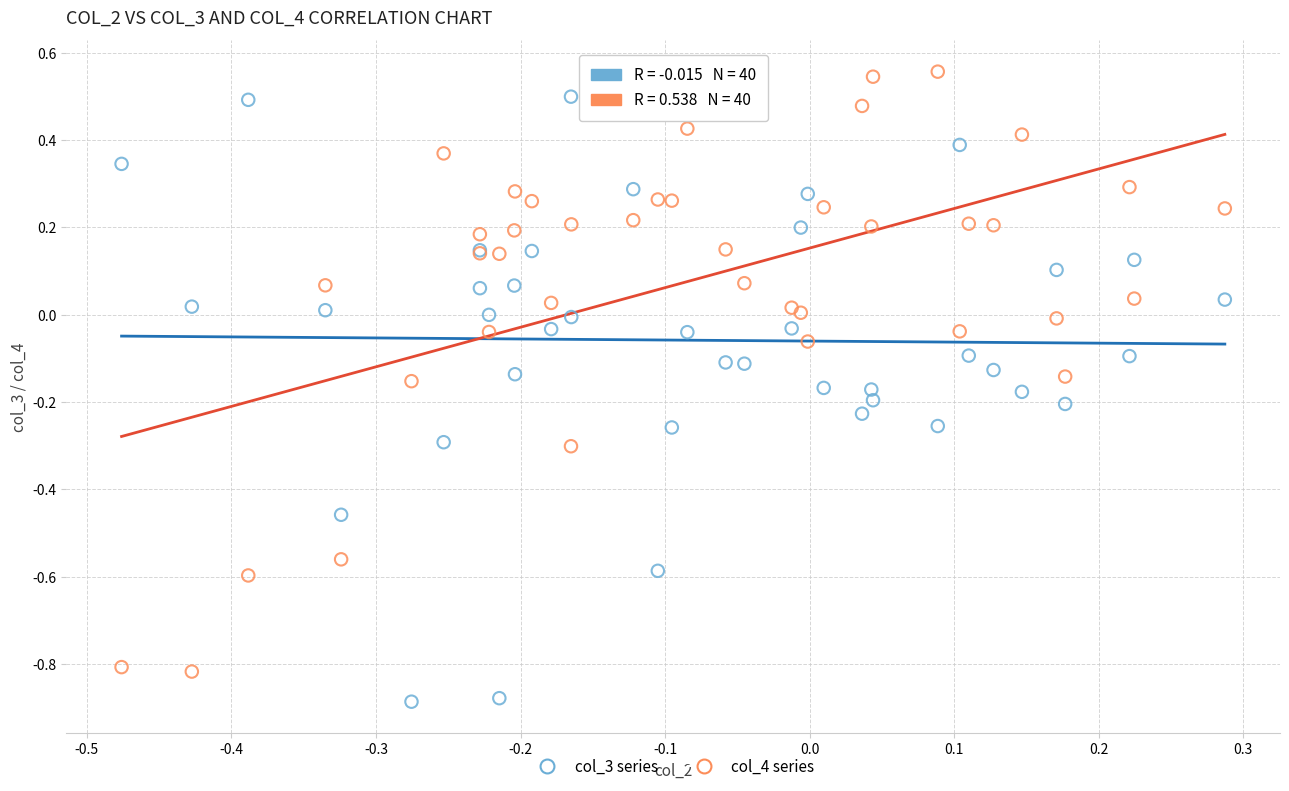

What are all the series names shown in the legend?

col_3 series, col_4 series